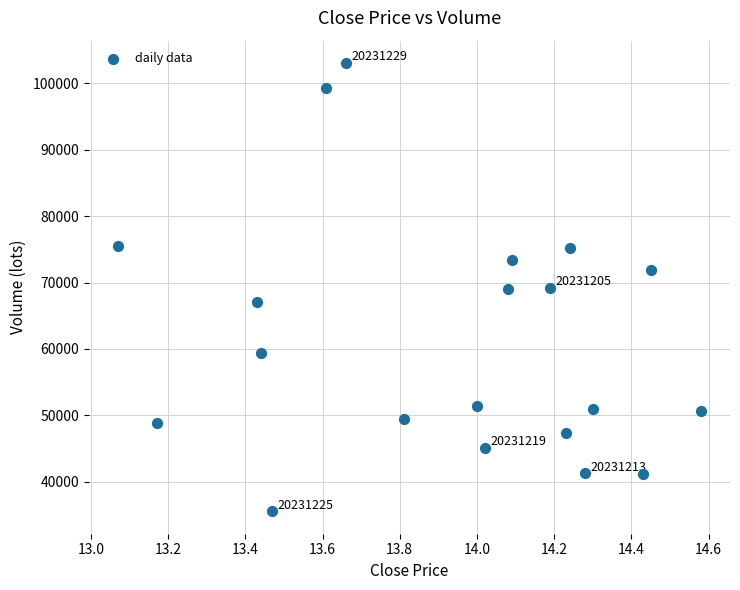

What is the range of X values (max minus min)?

1.5